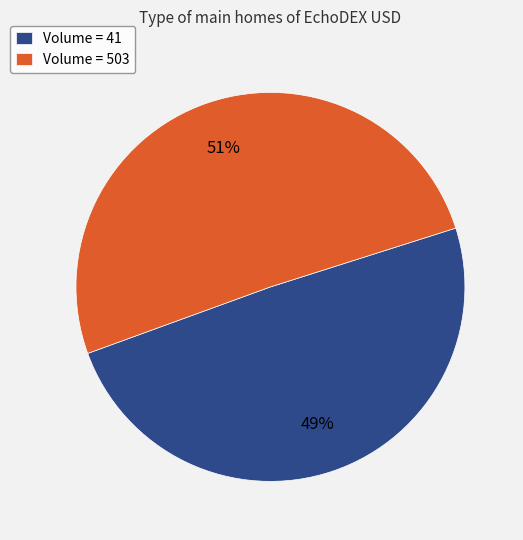

Do Volume = 503 and Volume = 41 together represent more than half of the pie?

Yes